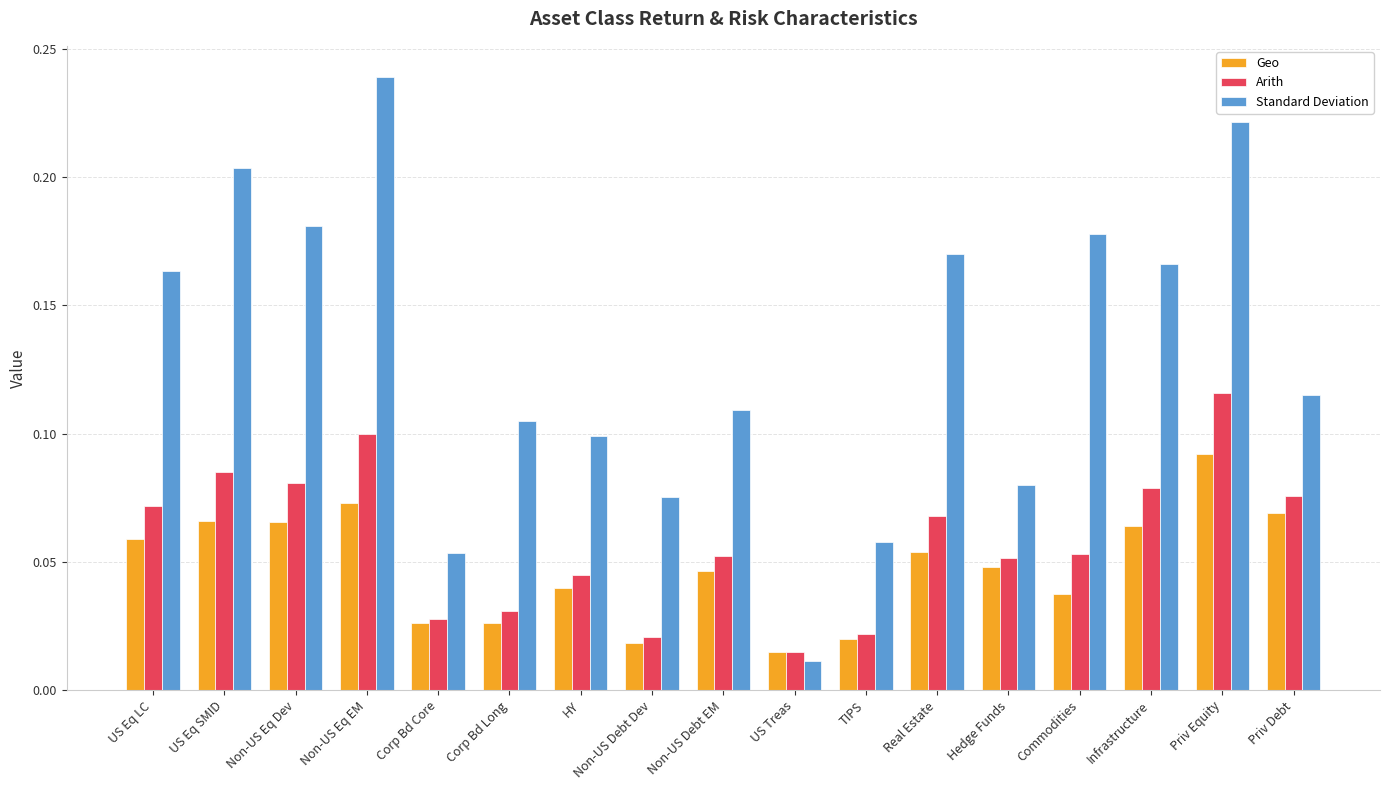

At how many categories does at least one series exceed 0?

17